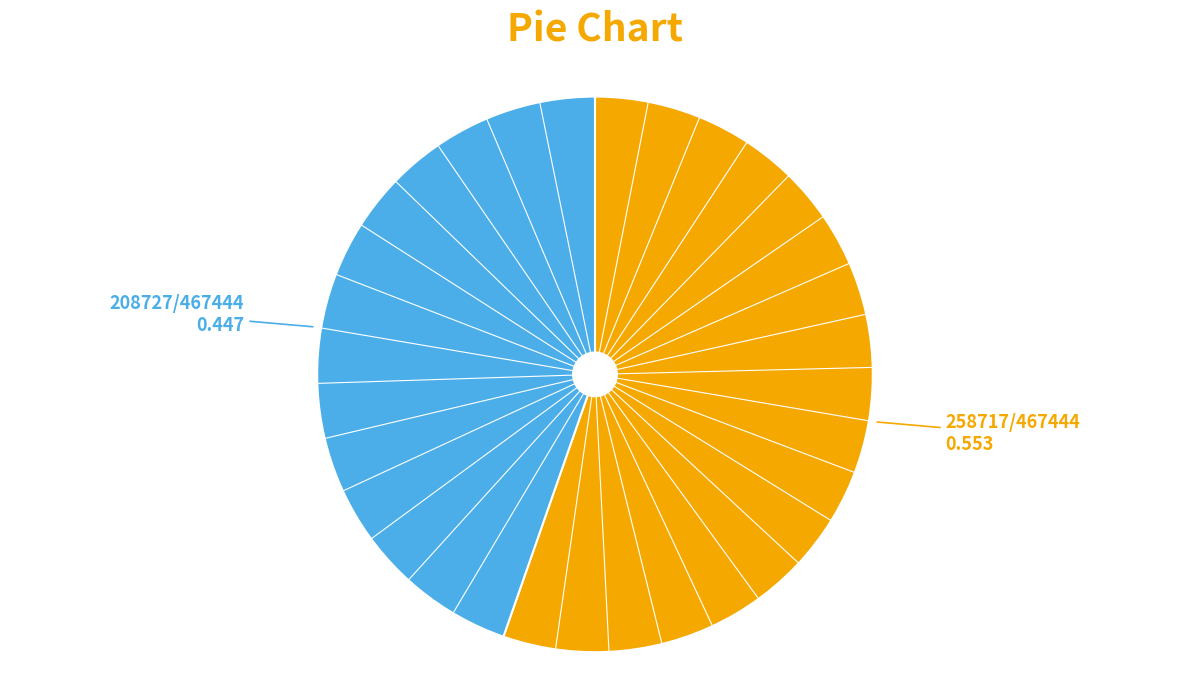

Is there a majority slice in this chart?

Yes